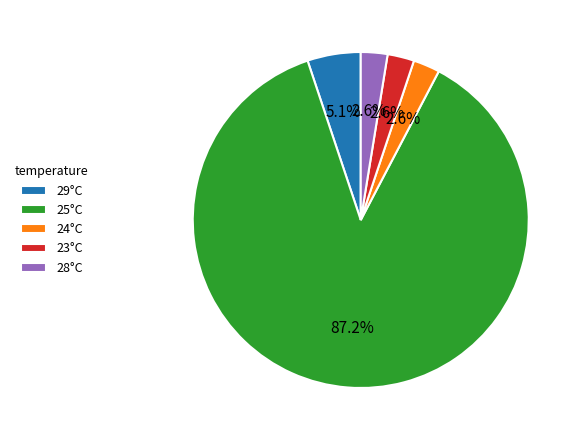

Which category accounts for the majority?

25°C